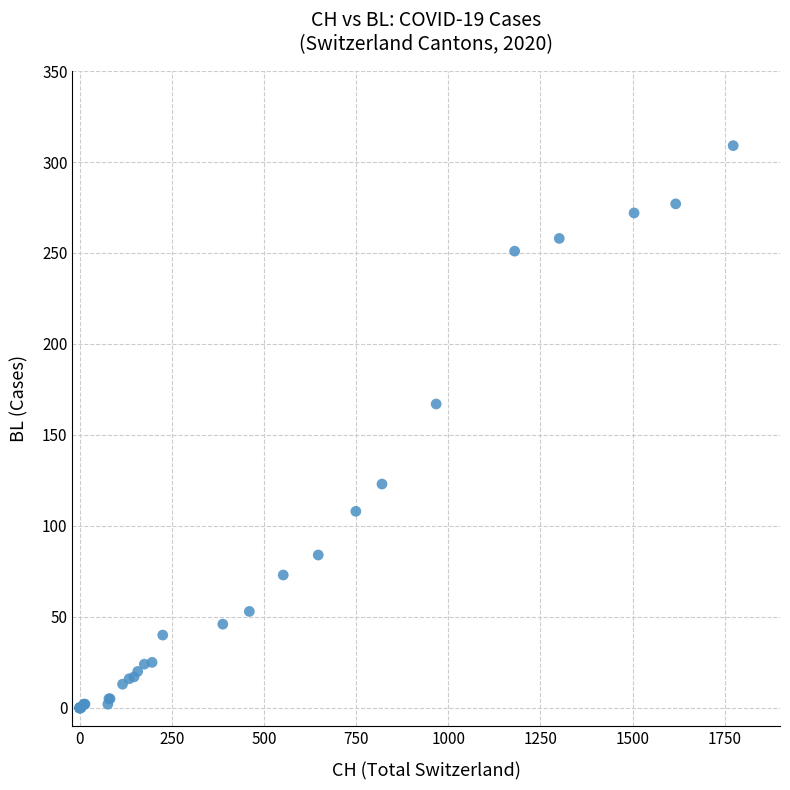

What Y value in the scatter plot is closest to 154?

167